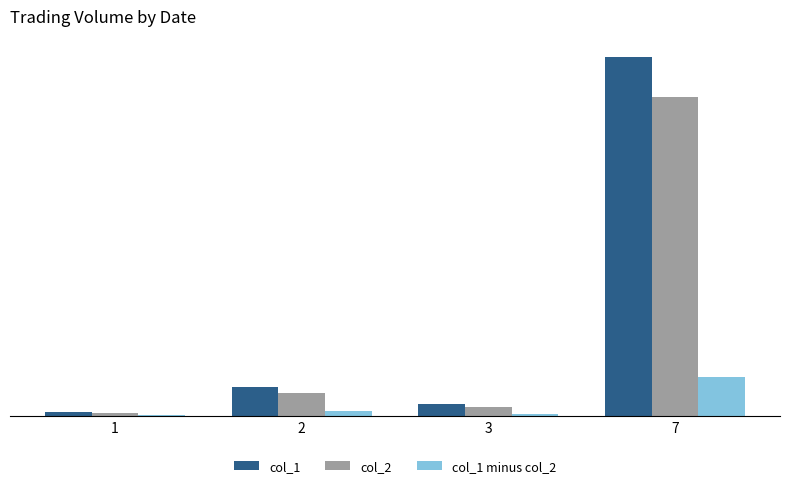

Does the chart contain stacked bars?

No